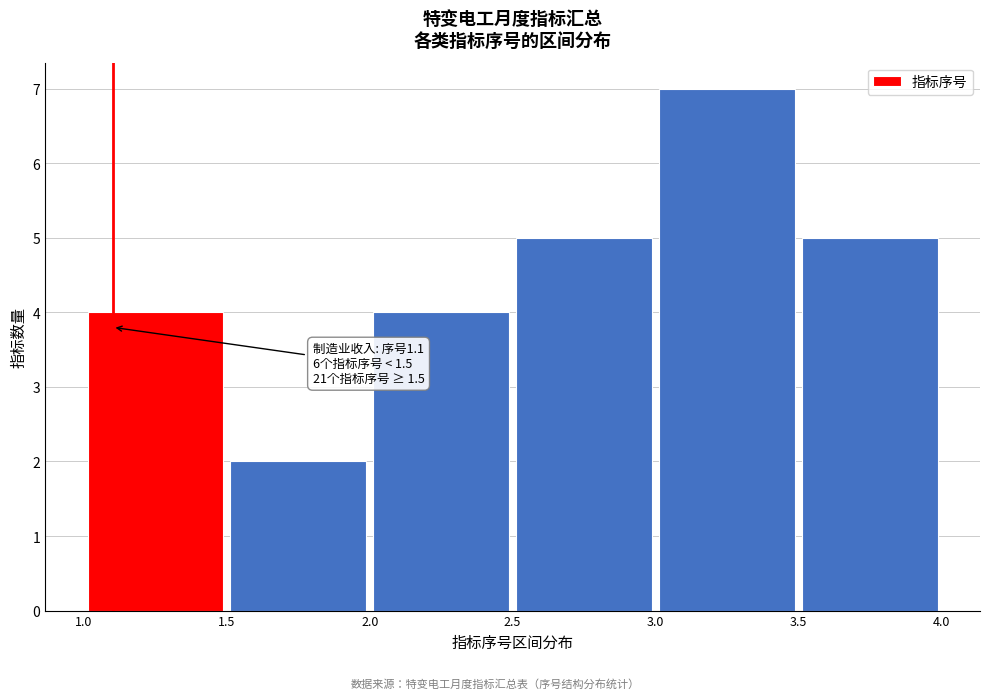

Which range on the x-axis has the tallest bar?

3.0 to 3.5